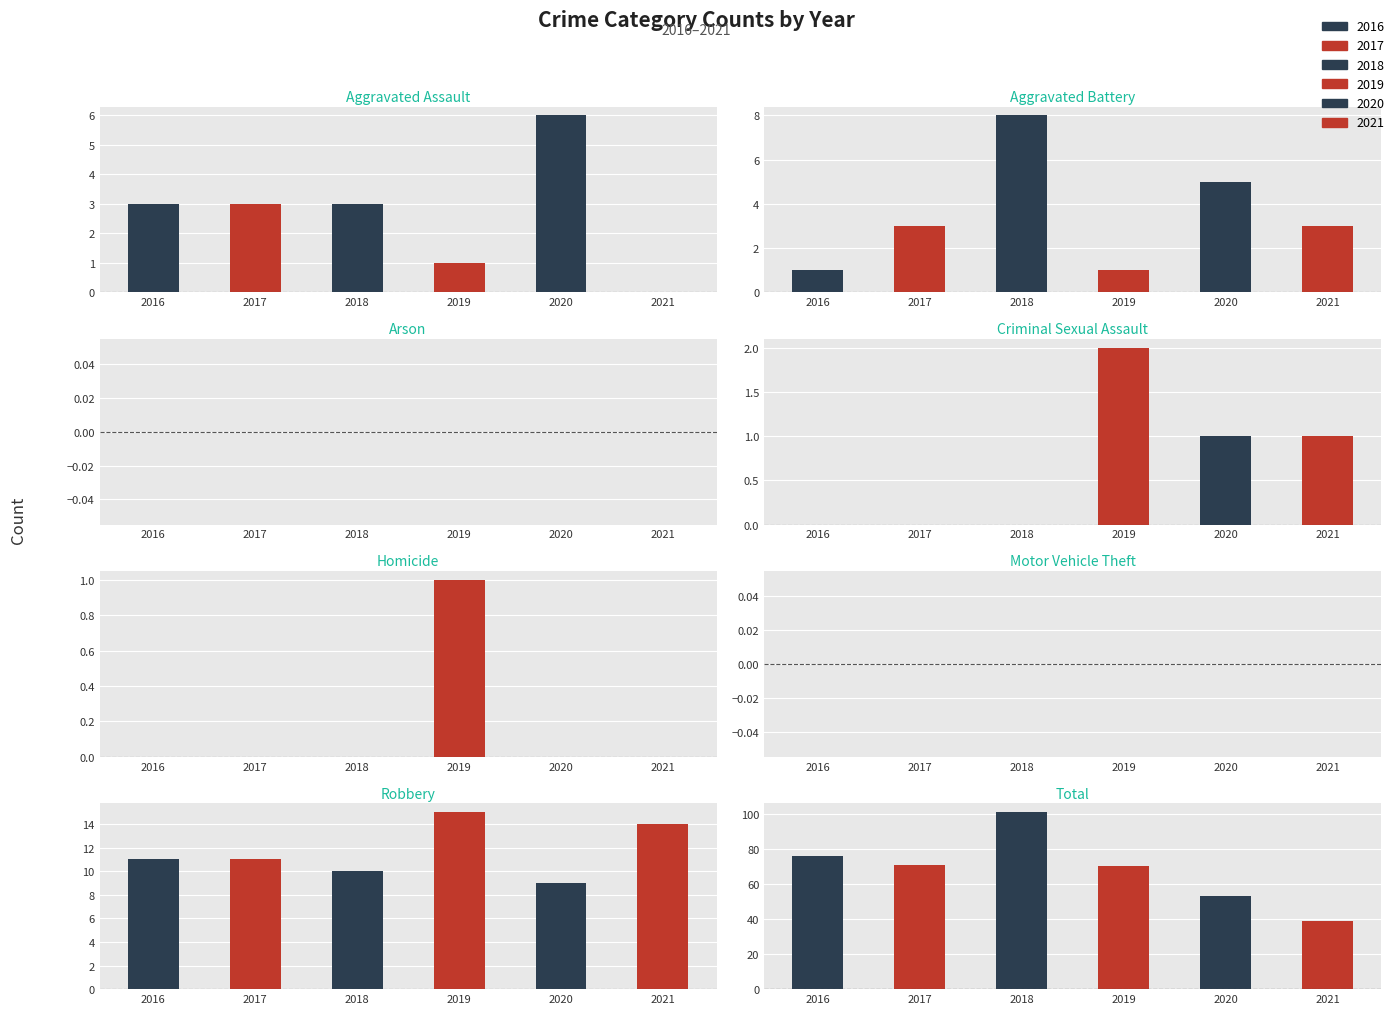

What are all the series names shown in the legend?

2016, 2017, 2018, 2019, 2020, 2021